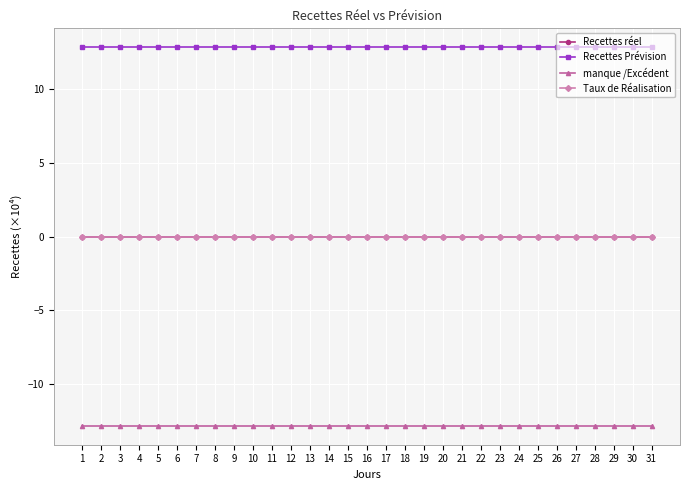

Rank the series by their maximum value, from lowest to highest.

manque /Excédent, Recettes réel, Taux de Réalisation, Recettes Prévision